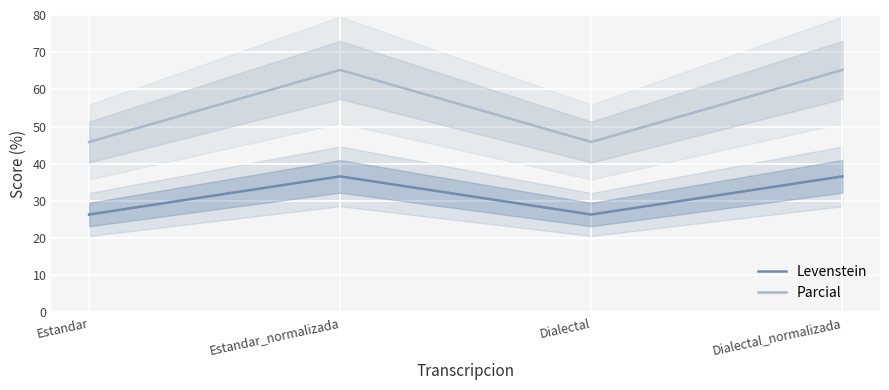

Is it true that Parcial equals 92.7 at Estandar_normalizada?

False